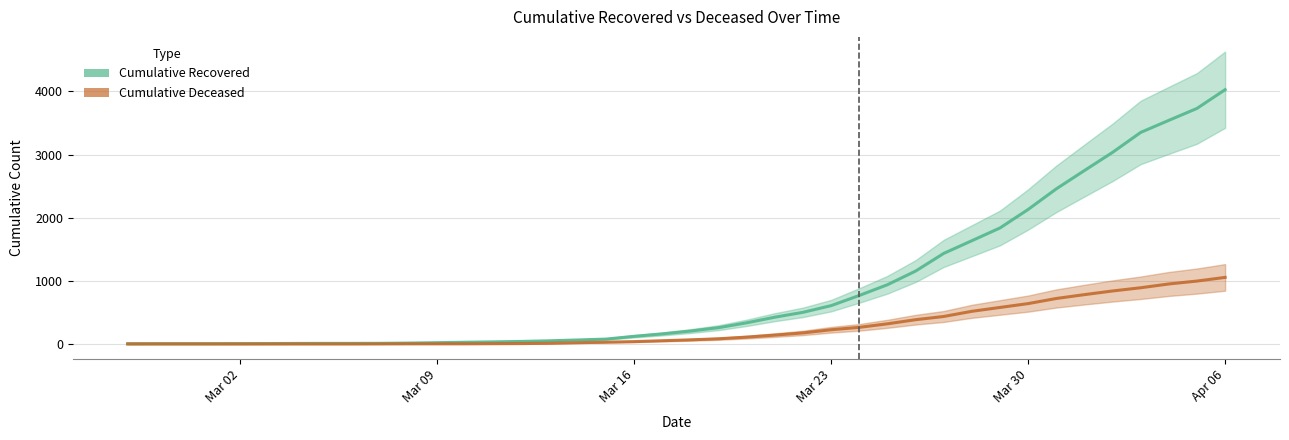

How many lines are shown in the chart?

2